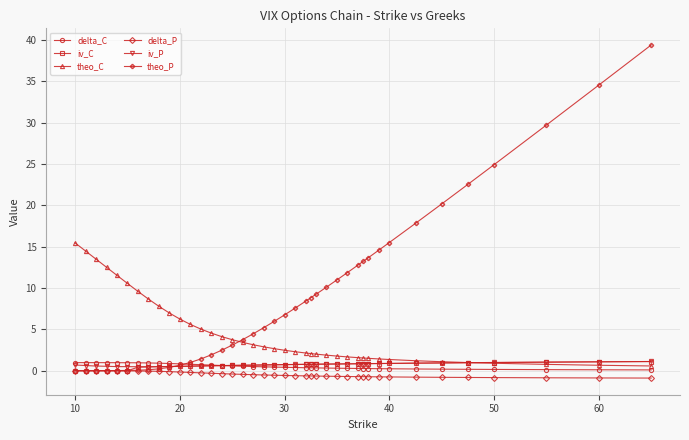

What are all the series names shown in the legend?

delta_C, iv_C, theo_C, delta_P, iv_P, theo_P